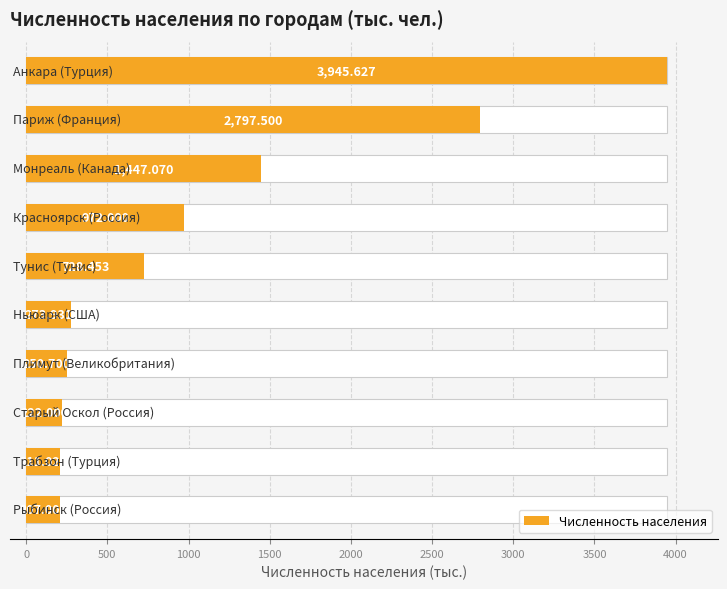

The value at 1000 is 972.0. True or false?

True